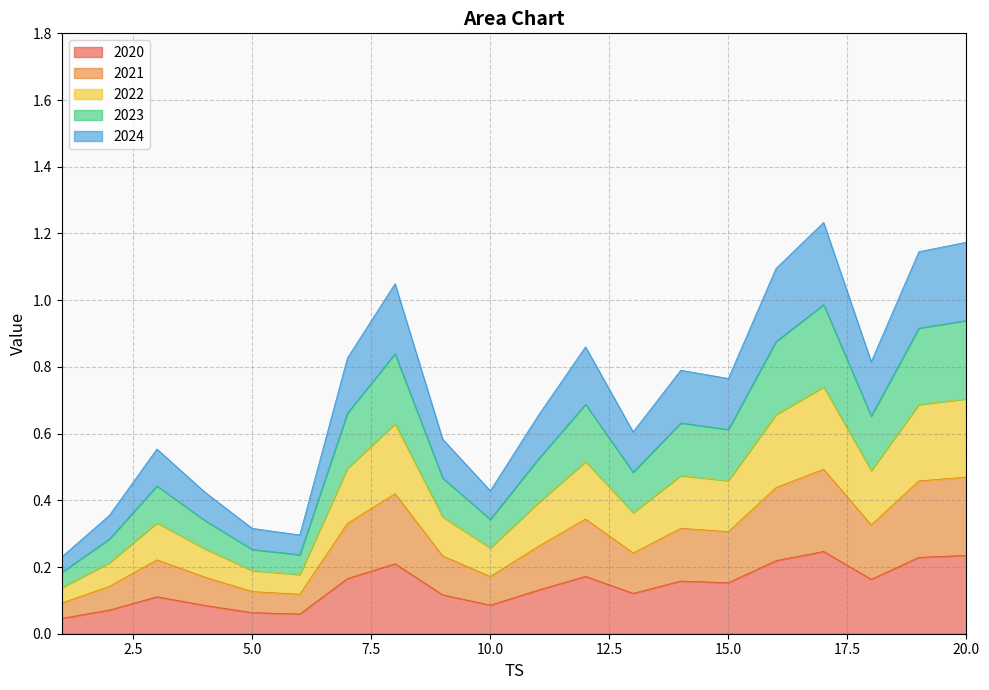

Does the chart display data point markers on the line(s)?

No